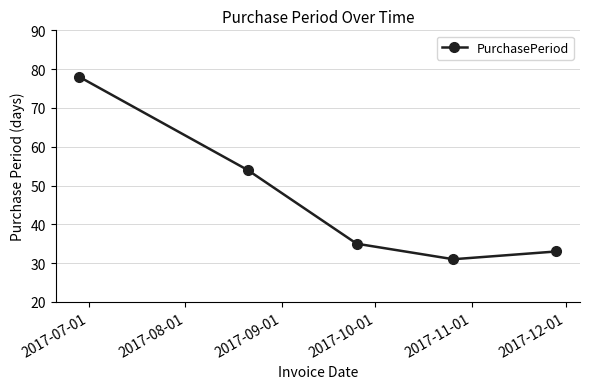

How many interior local valleys (lower than both neighbors) does the data have?

1